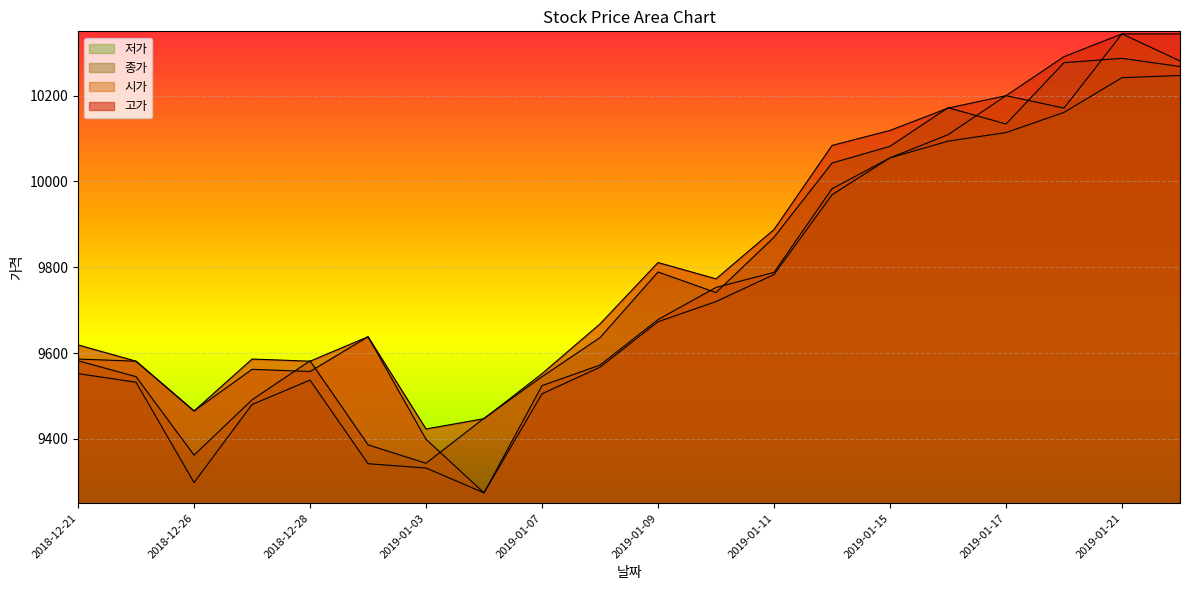

Reading left to right, list all the values displayed in this chart.

고가: 9619	9581	9465	9586	9581	9638	9423	9447	9552	9668	9811	9773	9888	10084	10119	10171	10200	10291	10344	10344
시가: 9586	9581	9465	9562	9557	9638	9399	9274	9524	9572	9678	9753	9788	9983	10055	10109	10200	10171	10344	10281
종가: 9582	9545	9362	9491	9582	9386	9343	9448	9545	9636	9789	9741	9870	10043	10082	10172	10134	10277	10287	10268
저가: 9552	9532	9298	9480	9537	9342	9332	9274	9505	9567	9673	9720	9783	9969	10055	10094	10114	10161	10242	10247